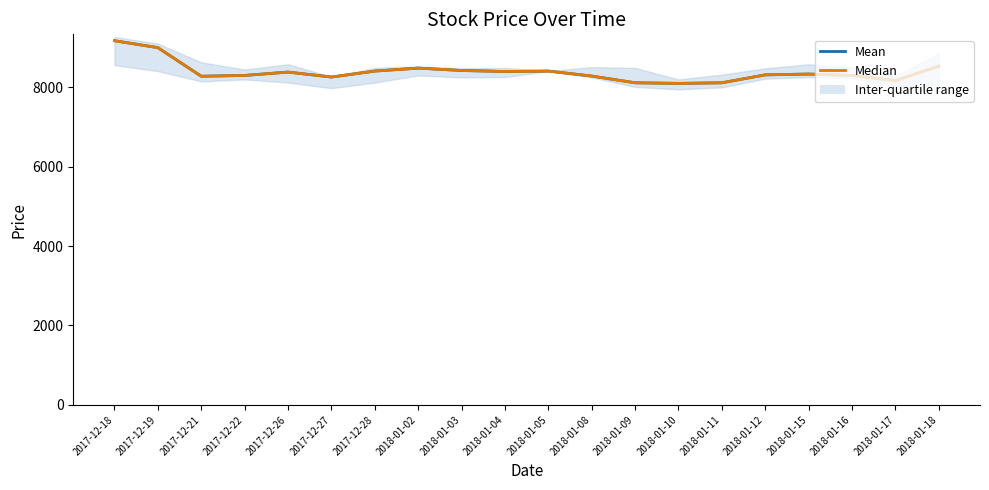

True or false: Mean and Median intersect in this chart.

False